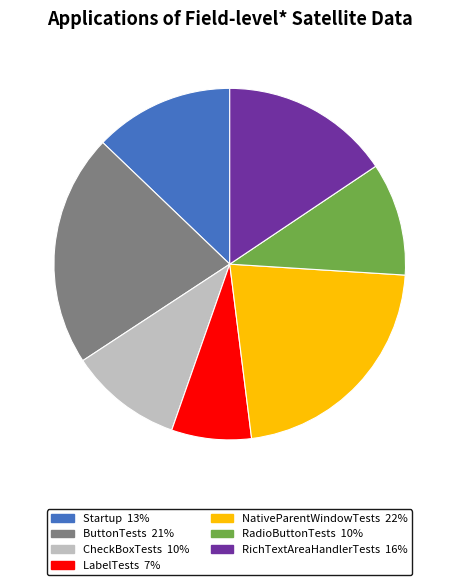

Count the number of slices in the pie.

7